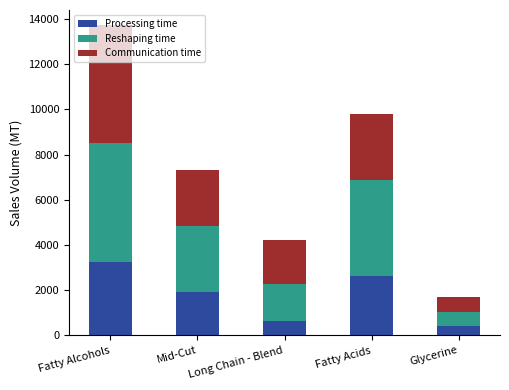

At which category is the sum across all series the highest?

Fatty Alcohols